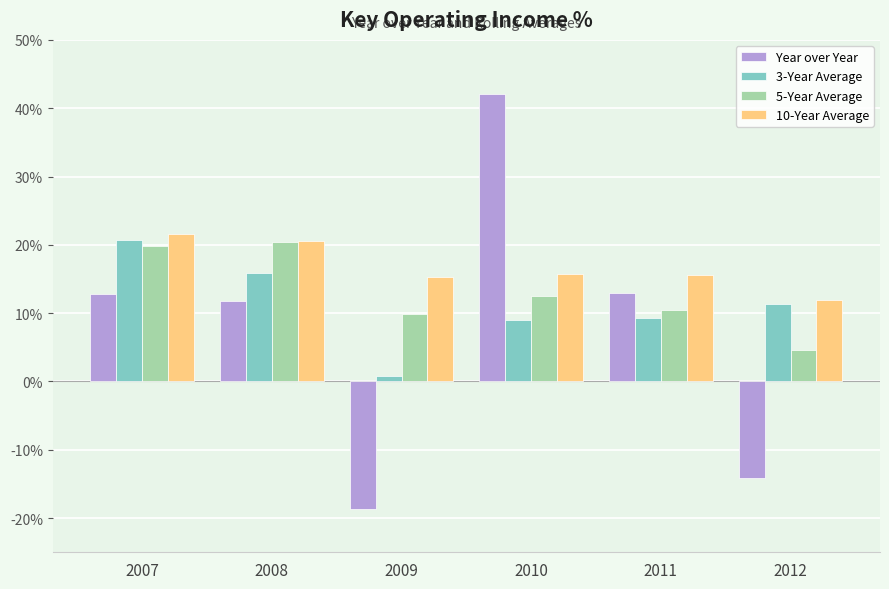

Rank the series at 2010 from lowest to highest value.

3-Year Average, 5-Year Average, 10-Year Average, Year over Year